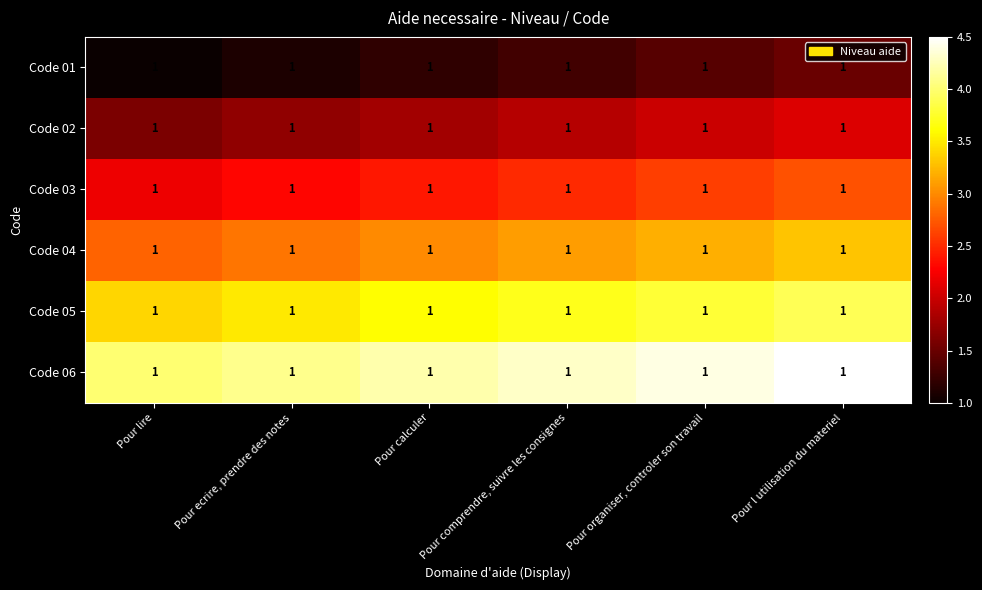

At which label does Code 03 reach its peak?

Pour l utilisation du materiel